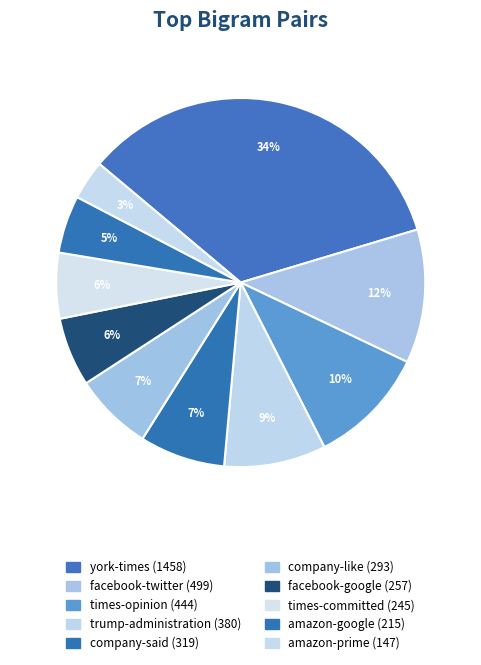

How many segments does this pie chart have?

10